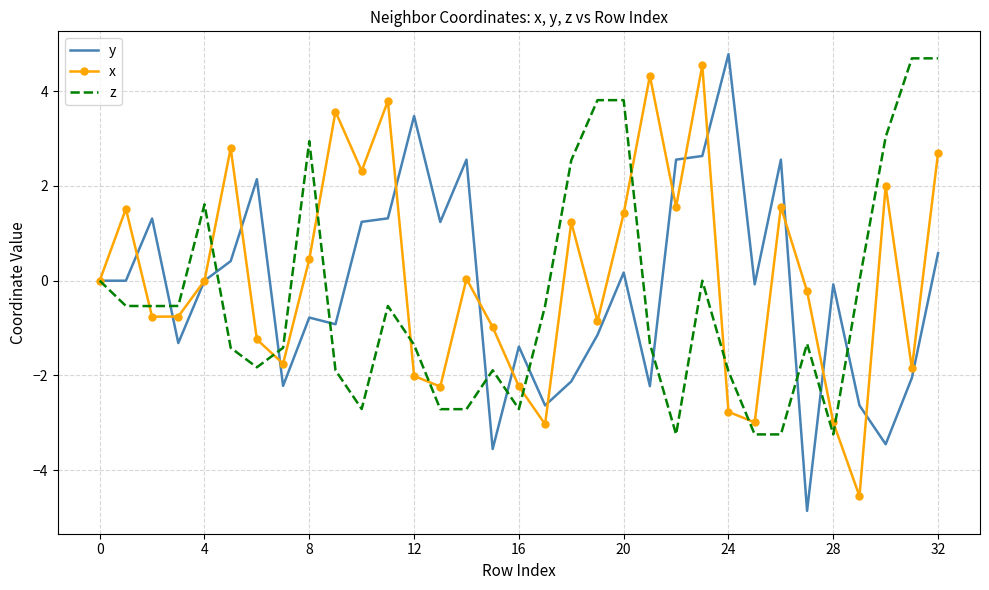

What is the minimum value shown in the chart?

-4.9